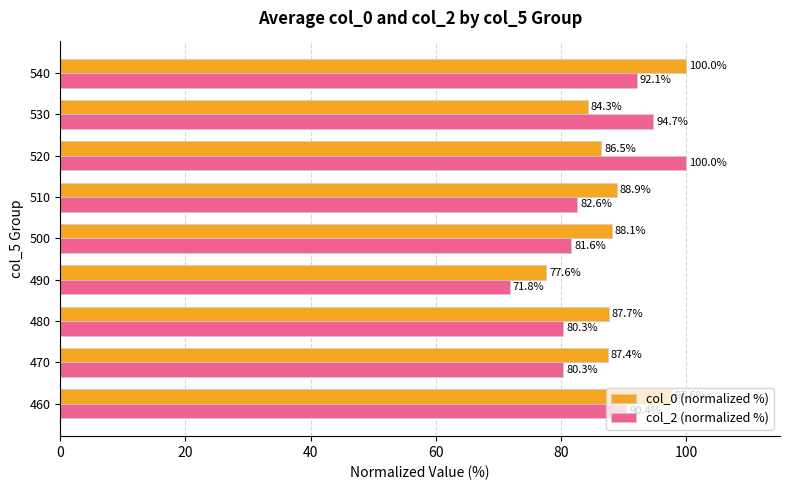

What is the lowest value of the col_2 (normalized %) series?

71.8